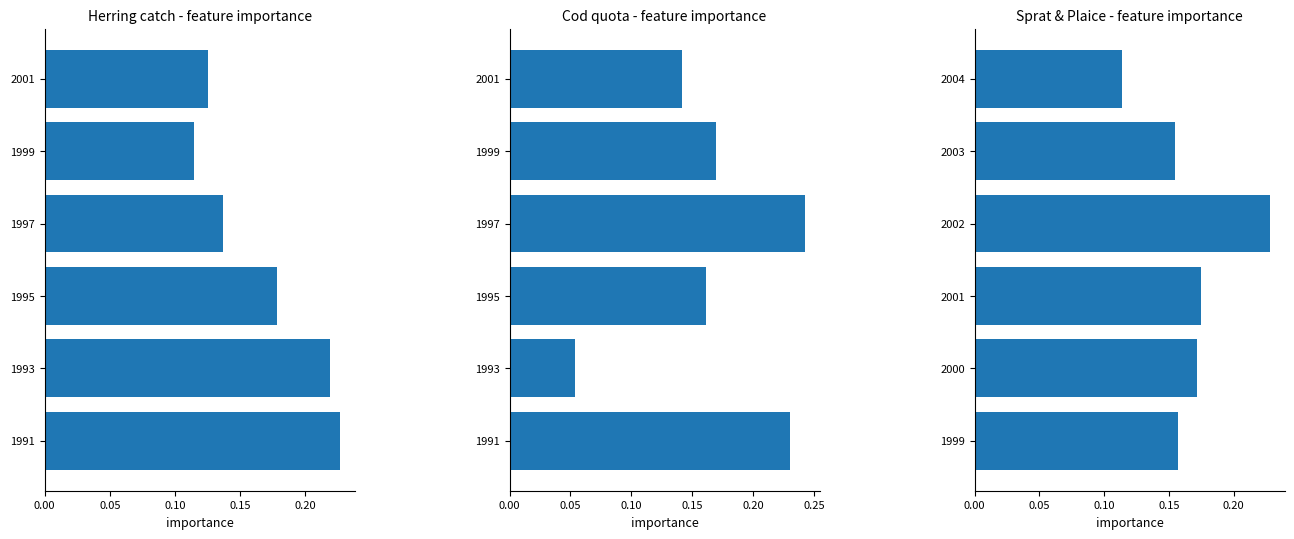

Rank the series at 0.00 from lowest to highest value.

Sprat & Plaice - feature importance, Herring catch - feature importance, Cod quota - feature importance